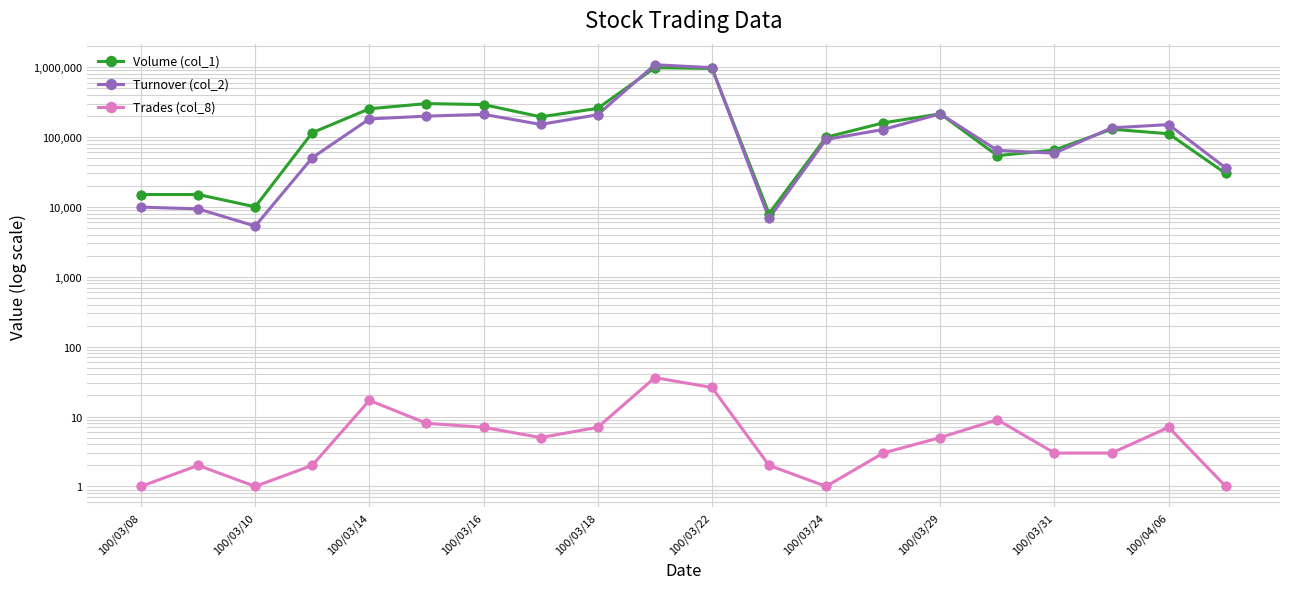

Which series contains the lowest Y value?

Trades (col_8)